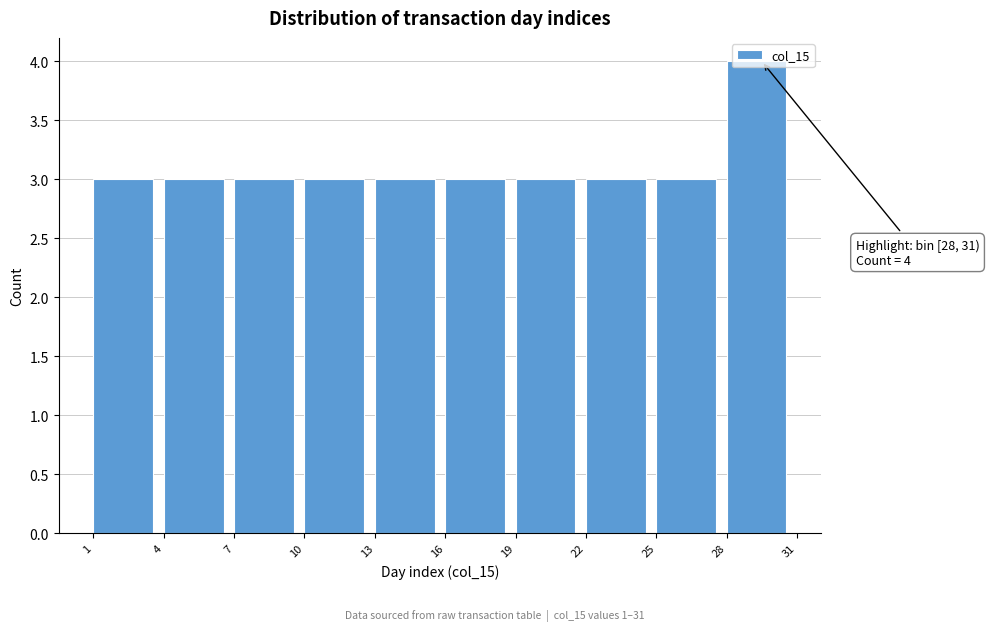

Which range on the x-axis has the tallest bar?

28 to 31